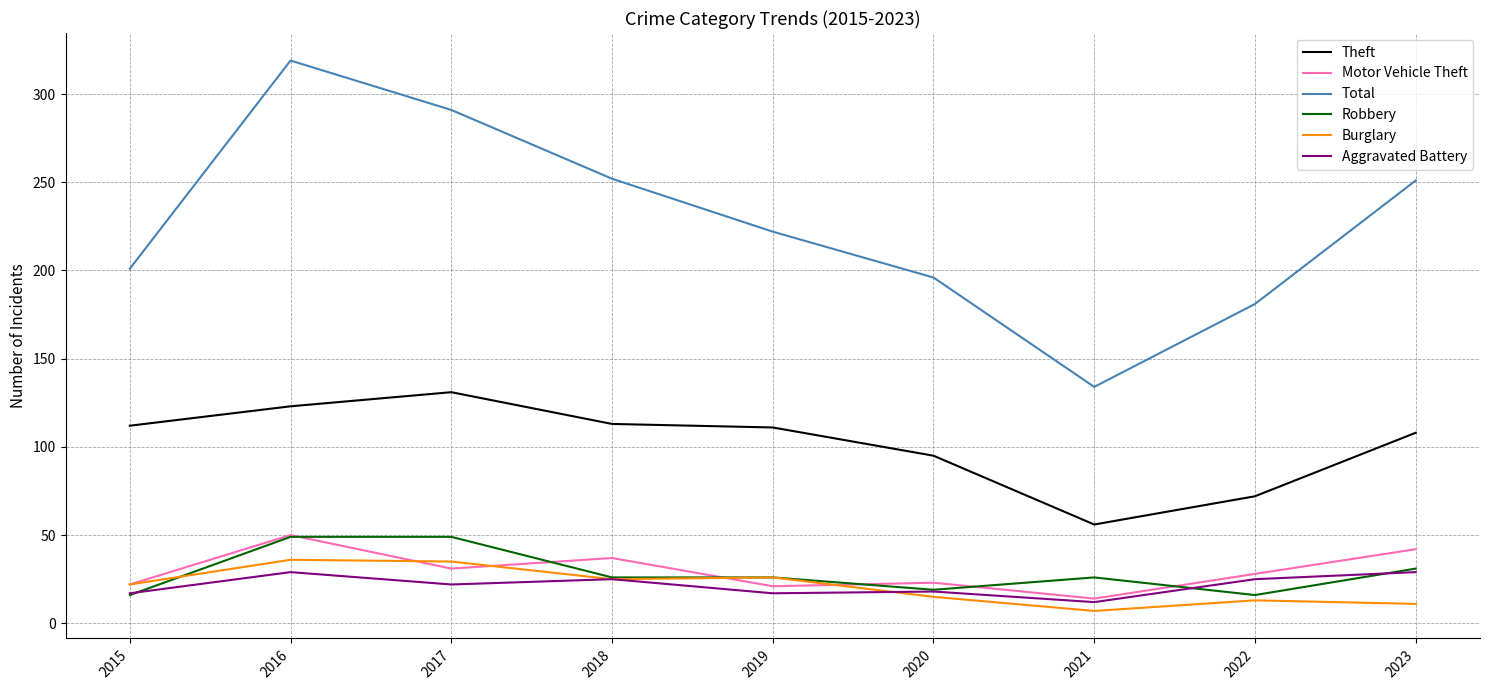

What is the approximate value of Robbery at 2023, to the nearest 5?

30